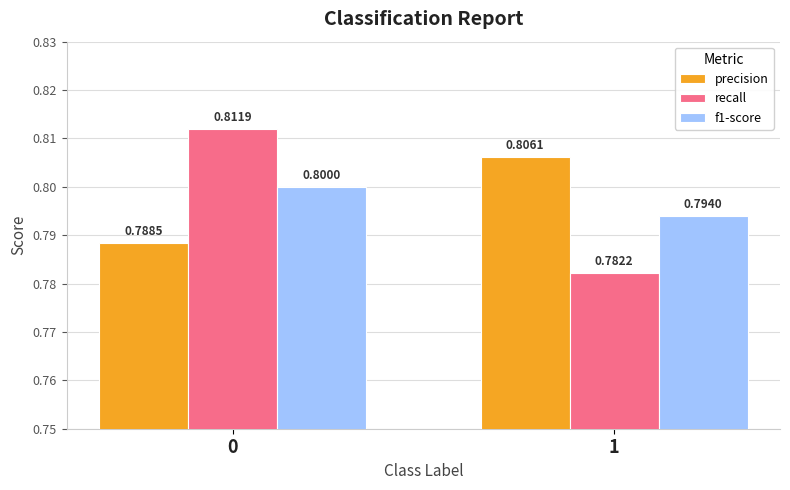

Count the number of data series in this chart.

3